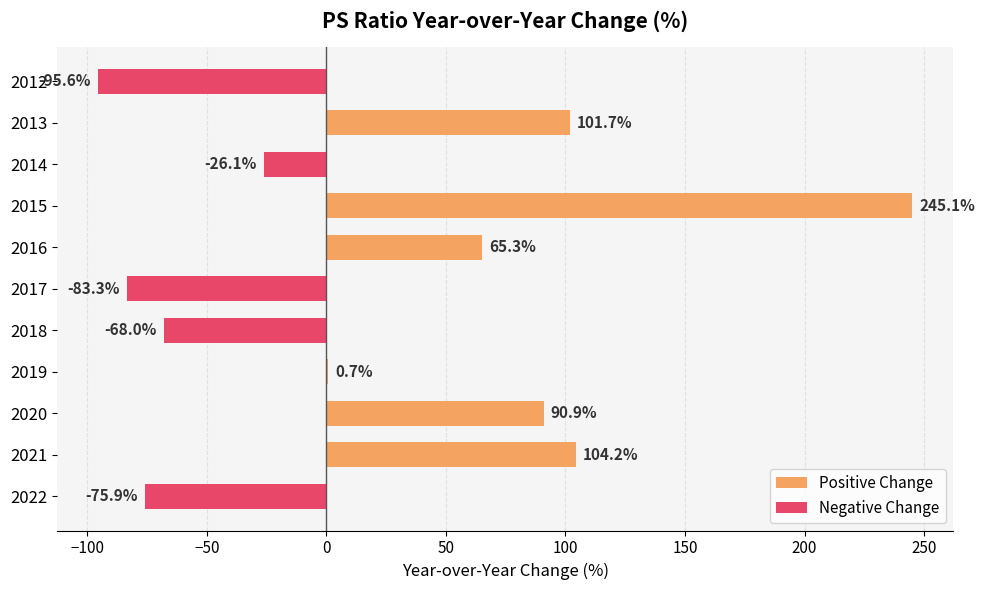

True or false: Negative Change has a value of -53.8 at 2015.

False